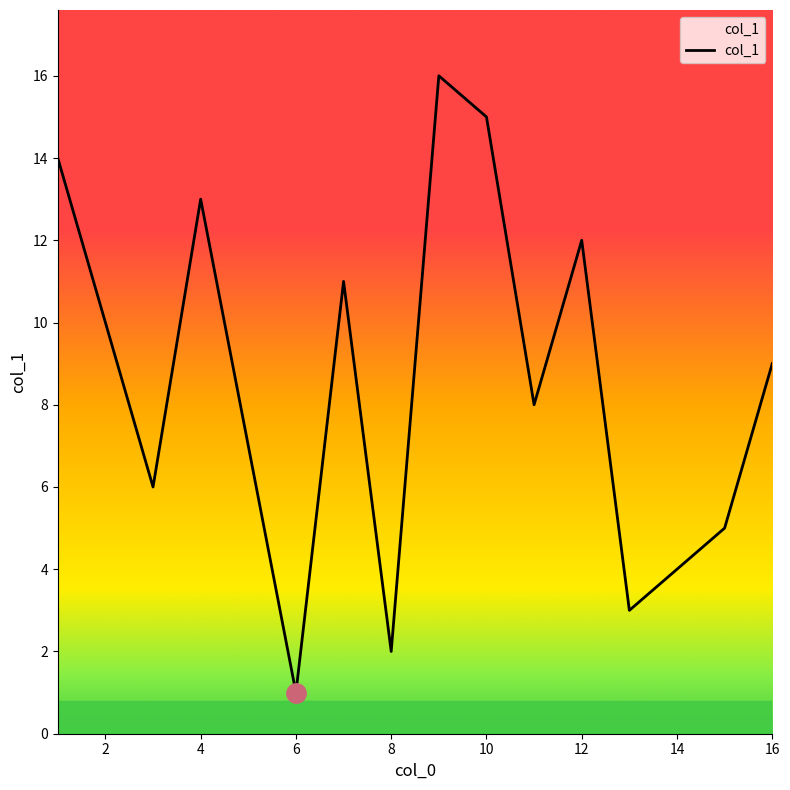

What is the greatest value displayed?

16